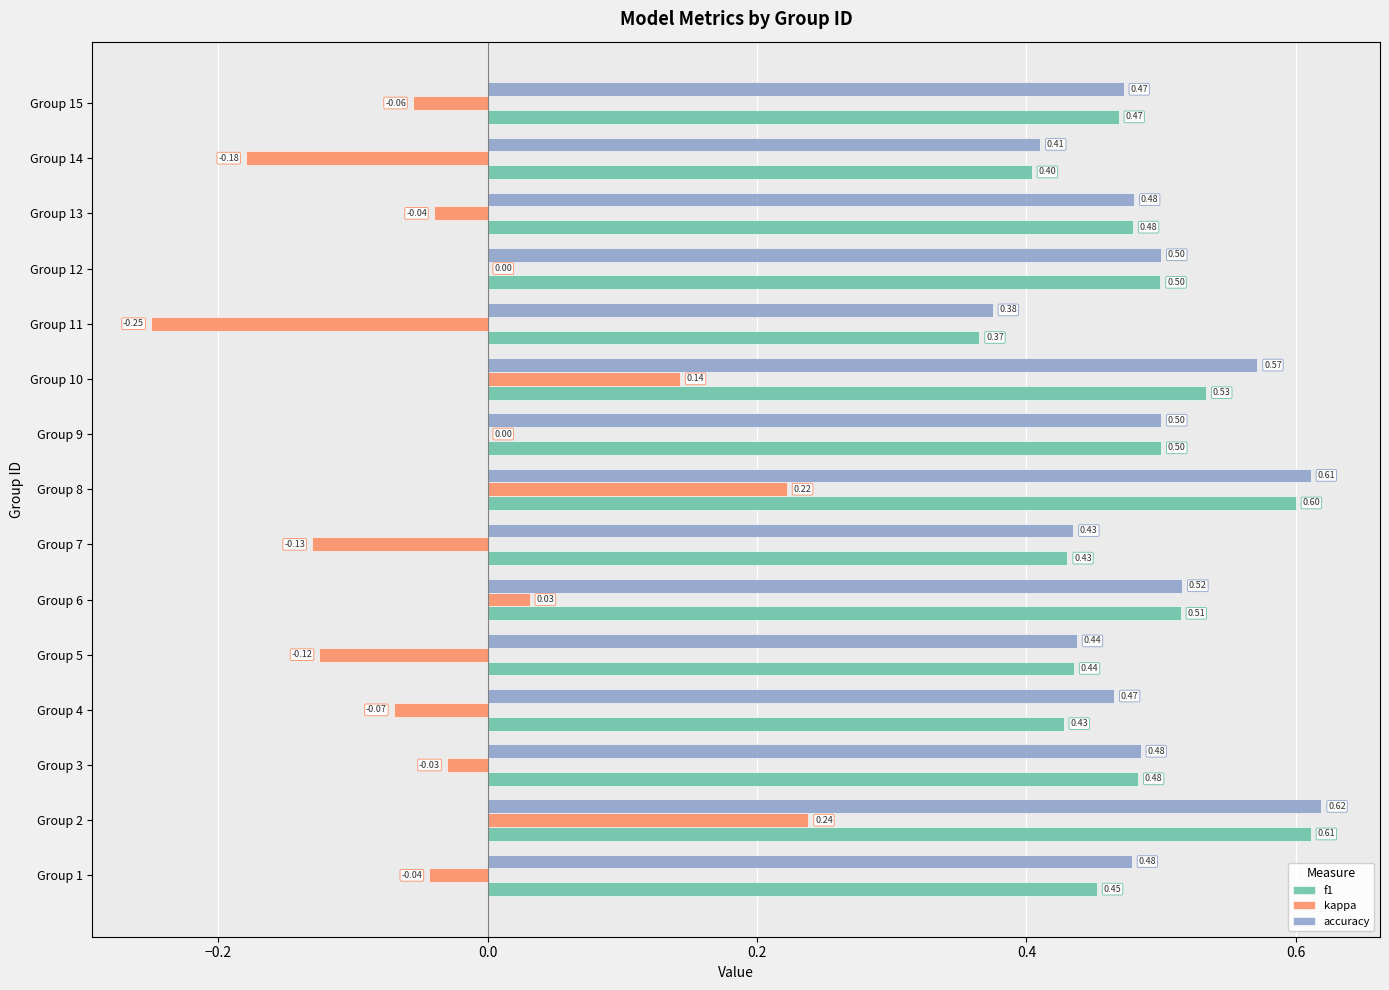

At which category is the sum across all series the highest?

Group 2